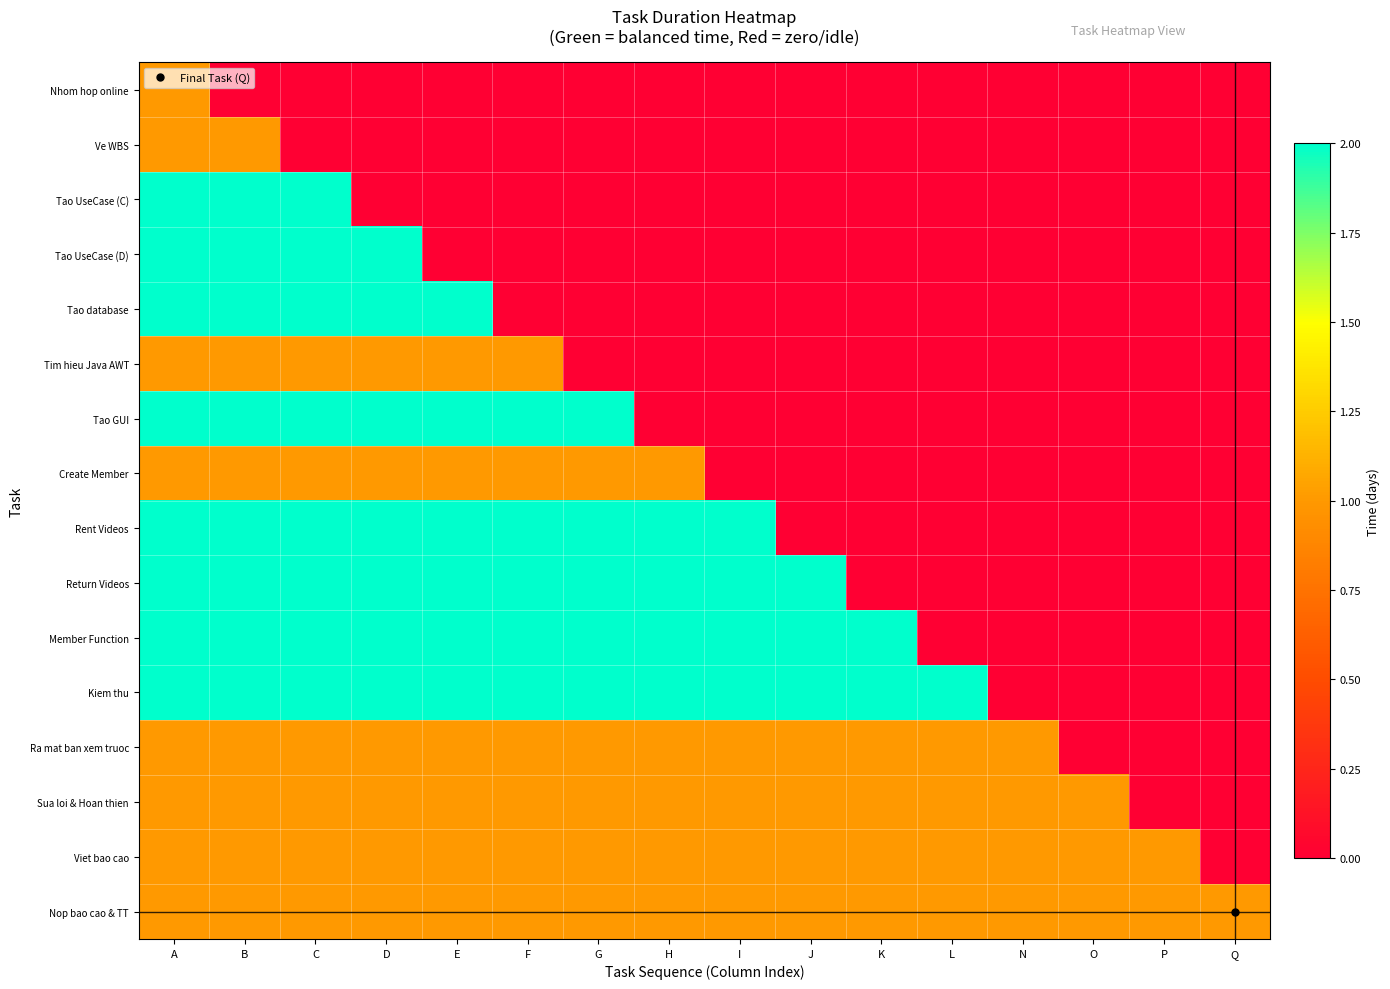

Which series changed the most between O and P?

Sua loi & Hoan thien